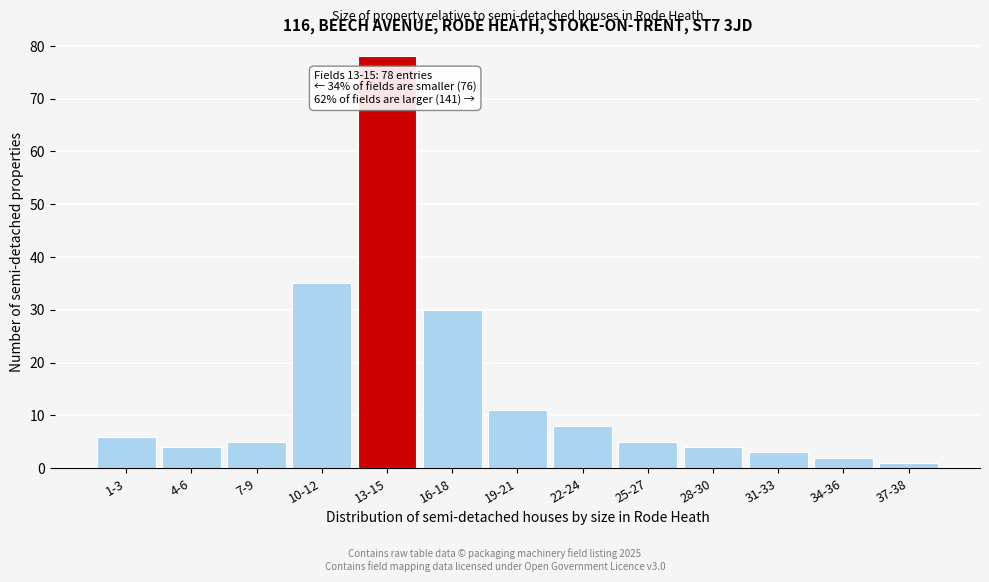

Reading left to right, transcribe all the data shown in this chart.

6	4	5	35	78	30	11	8	5	4	3	2	1